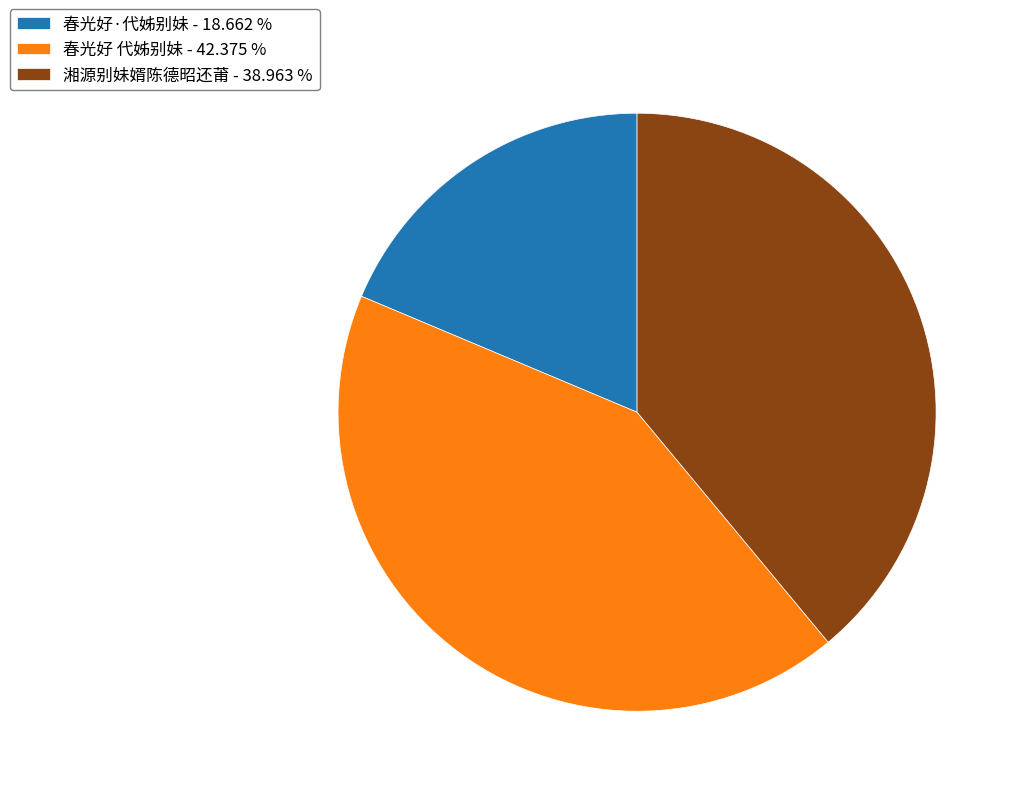

True or false: 春光好 代姊别妹 accounts for 42% of the total.

True